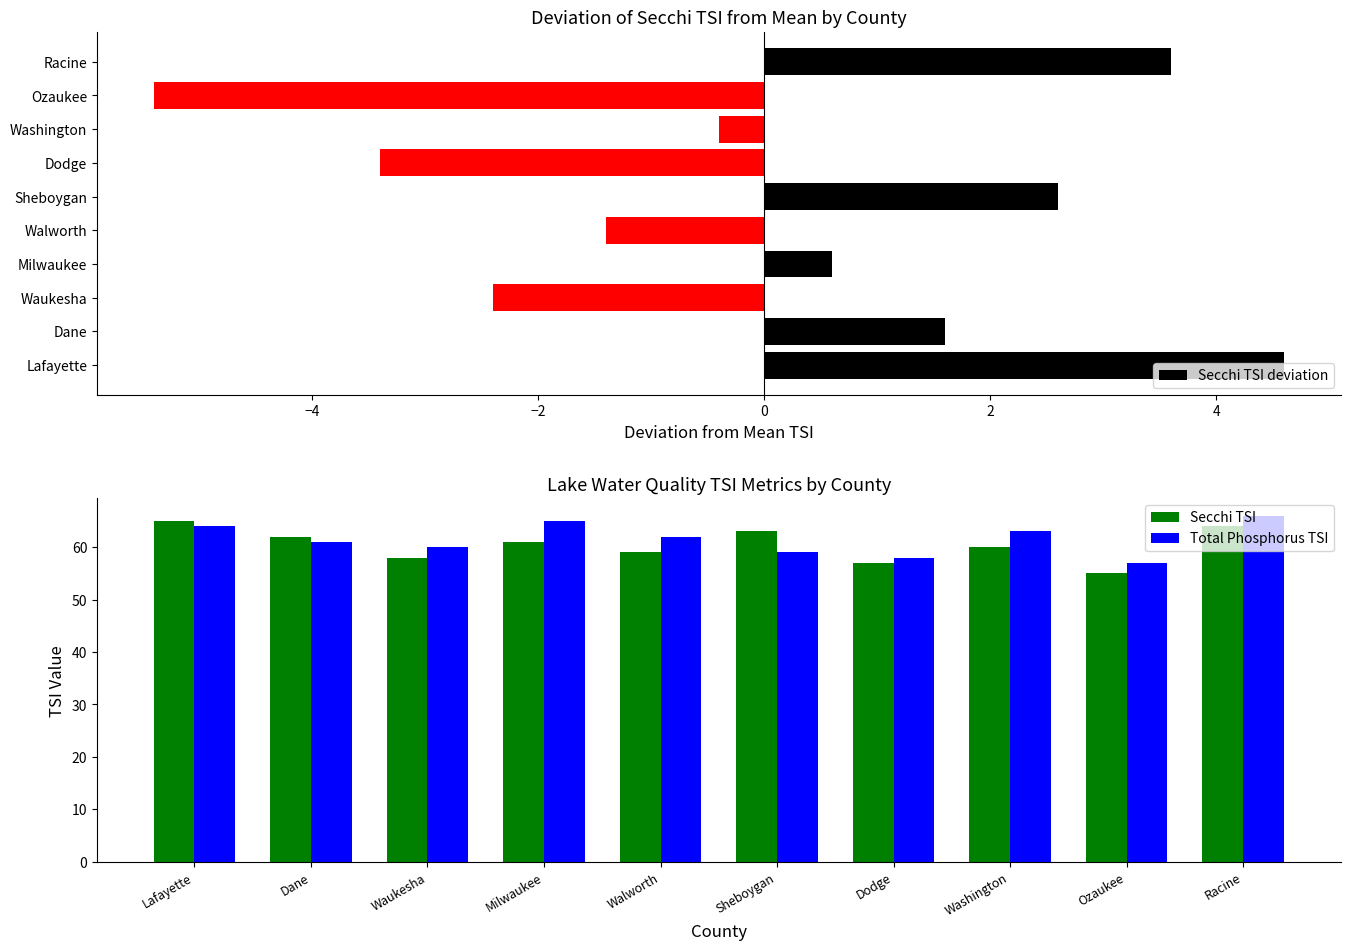

What is the approximate value of Secchi TSI deviation at Lafayette?

4.6